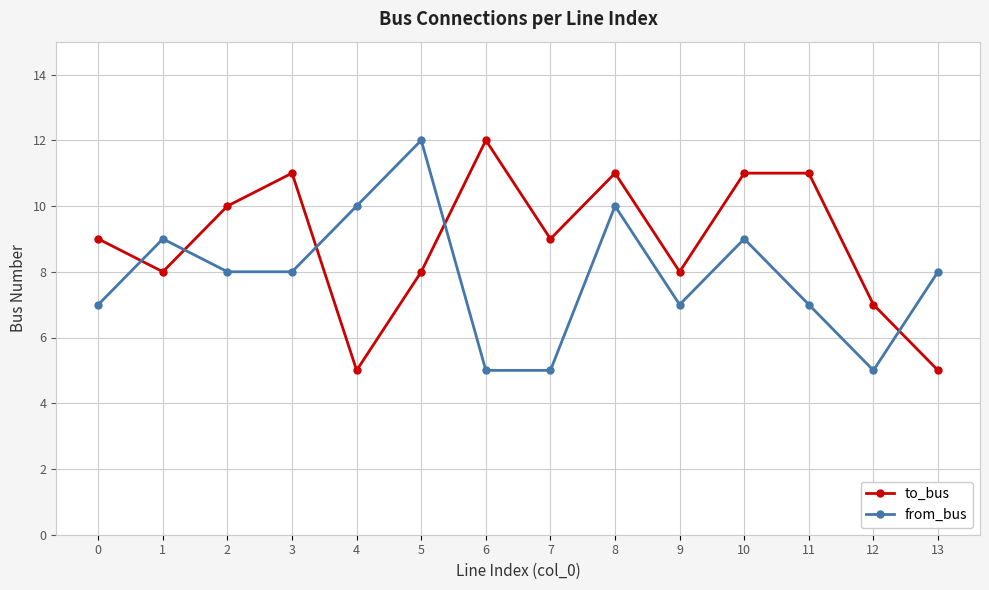

Is the value of to_bus at 2 greater than the value of from_bus at 2?

Yes